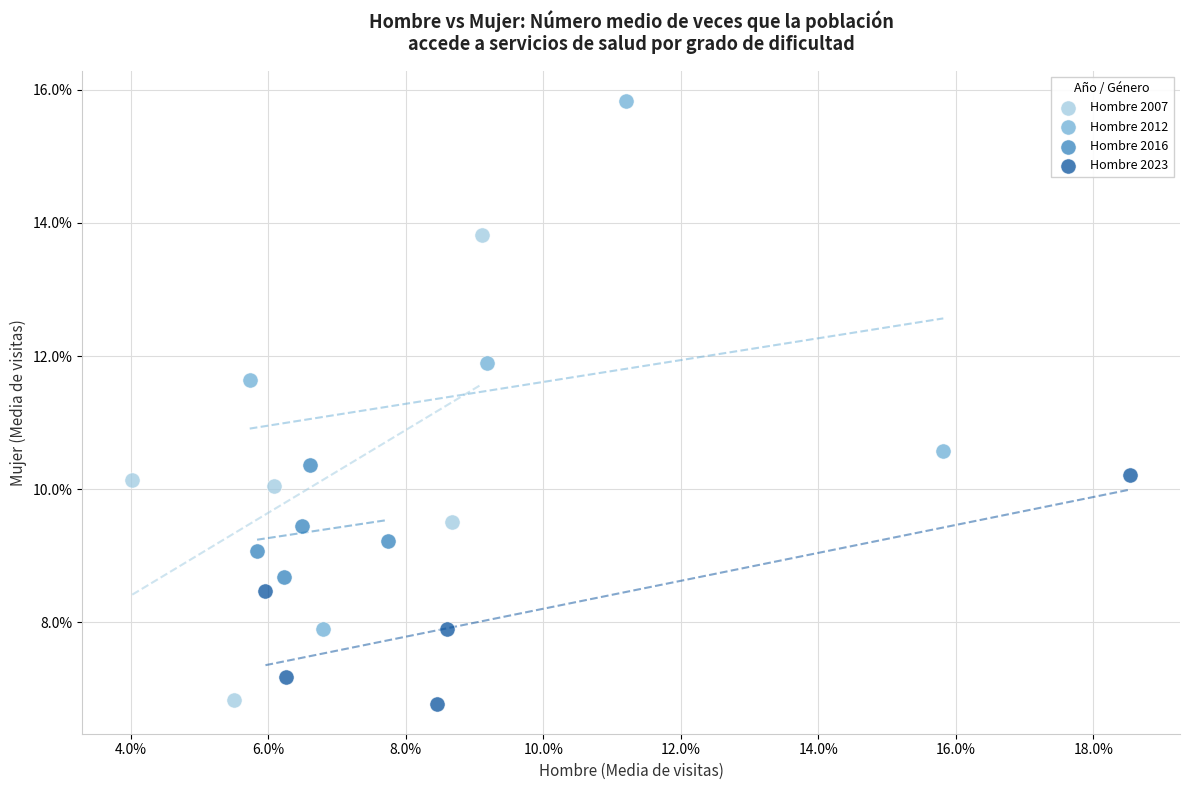

Which series reaches the maximum Y coordinate?

Hombre 2012